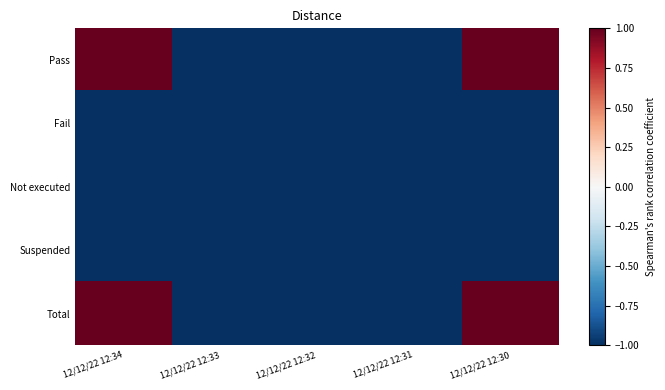

What is the greatest value displayed?

1